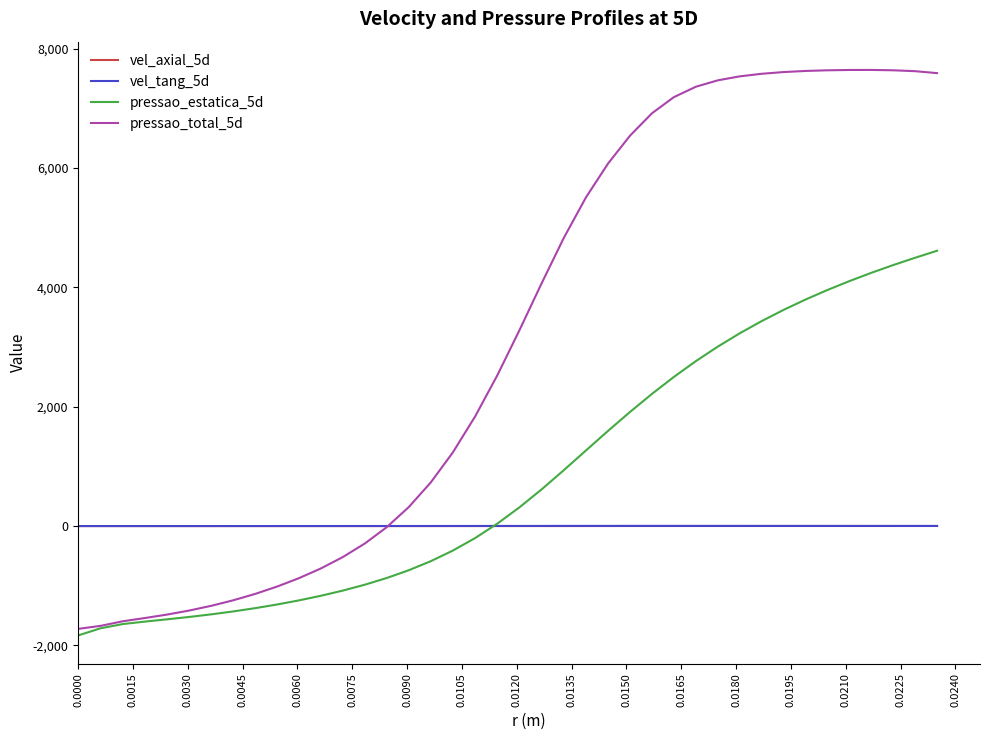

Which series has the widest spread of values?

pressao_total_5d